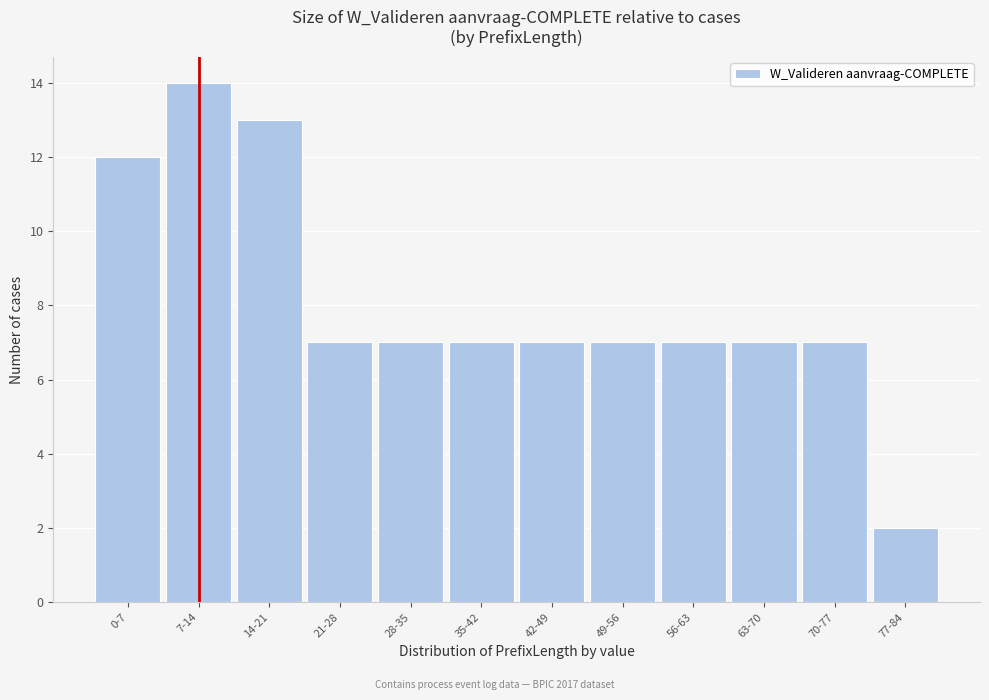

Reading right to left, transcribe all the data shown in this chart.

77-84=2	70-77=7	63-70=7	56-63=7	49-56=7	42-49=7	35-42=7	28-35=7	21-28=7	14-21=13	7-14=14	0-7=12